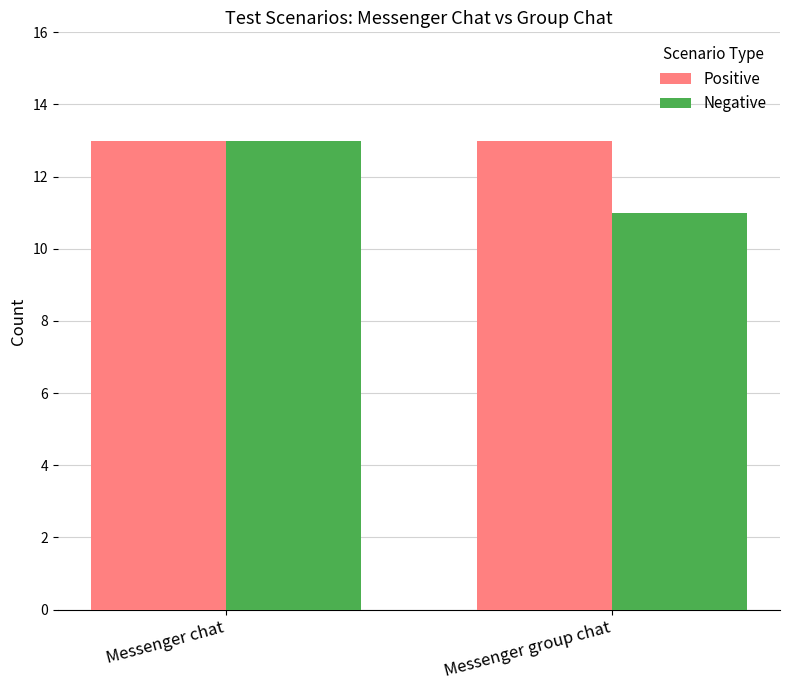

Is the value of Positive at Messenger chat greater than the value of Negative at Messenger group chat?

Yes